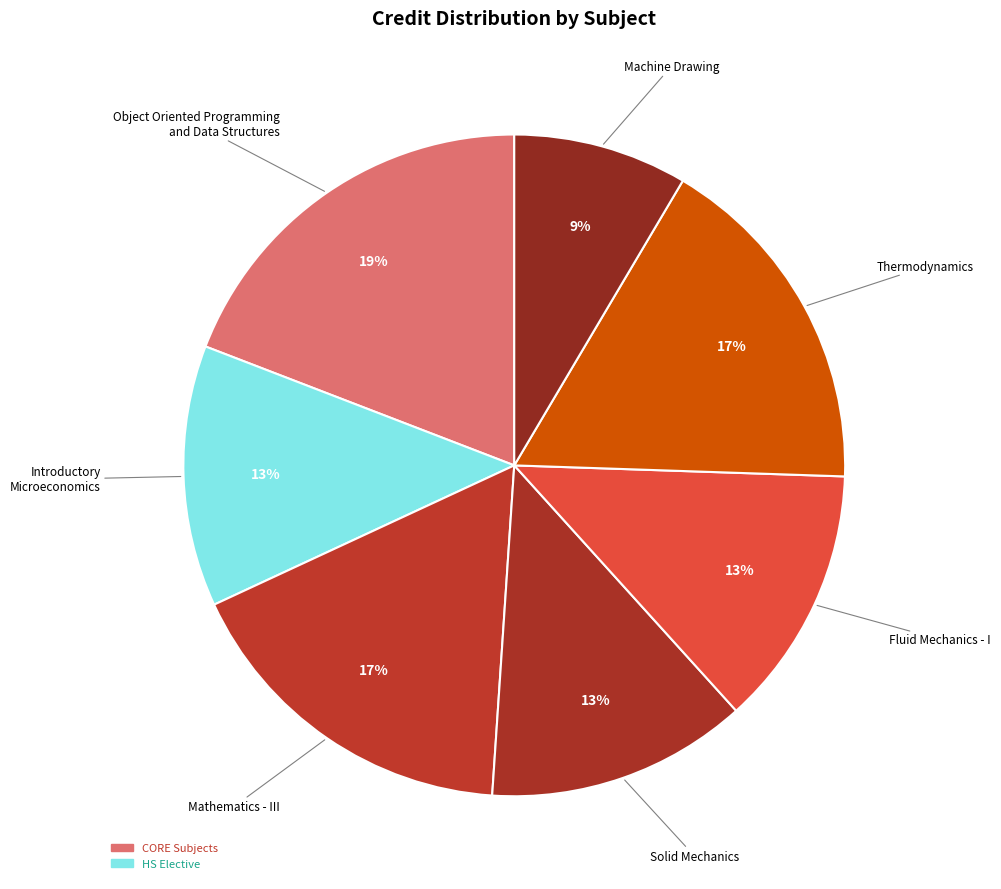

To the nearest percent, what portion does Solid Mechanics represent?

13%